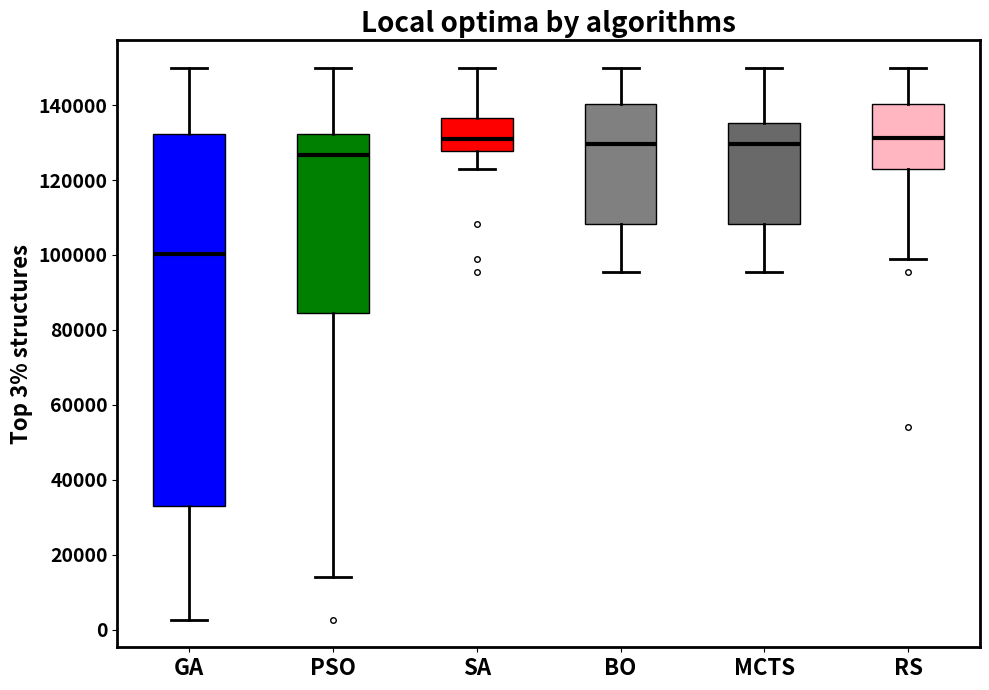

Reading left to right, transcribe this box plot: for each box, give where its median line is, the range the box spans, and where its two whiskers end, as read against the y-axis. The values are not printed on the chart, so give them approximately, as read against the axis.

GA: median 100000, box 32000 to 132000, whiskers 2000 to 150000
PSO: median 126000, box 84000 to 132000, whiskers 14000 to 150000
SA: median 130000, box 128000 to 136000, whiskers 122000 to 150000
BO: median 130000, box 108000 to 140000, whiskers 96000 to 150000
MCTS: median 130000, box 108000 to 136000, whiskers 96000 to 150000
RS: median 132000, box 122000 to 140000, whiskers 98000 to 150000